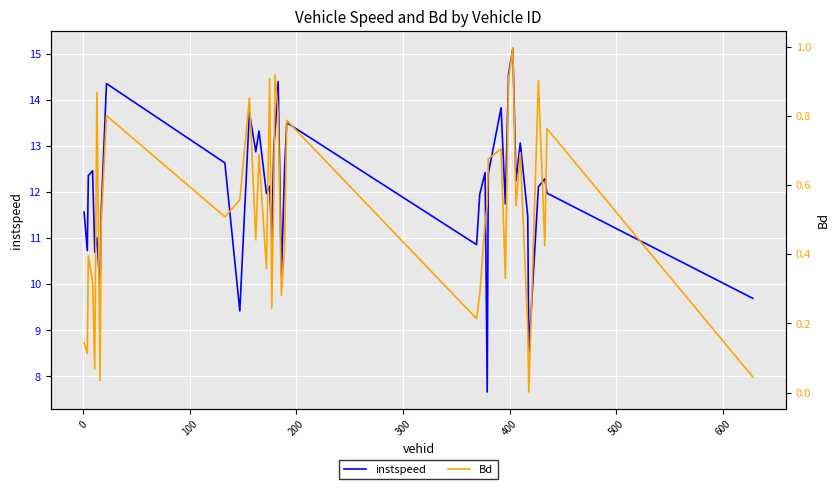

What is the maximum value for instspeed?

15.1